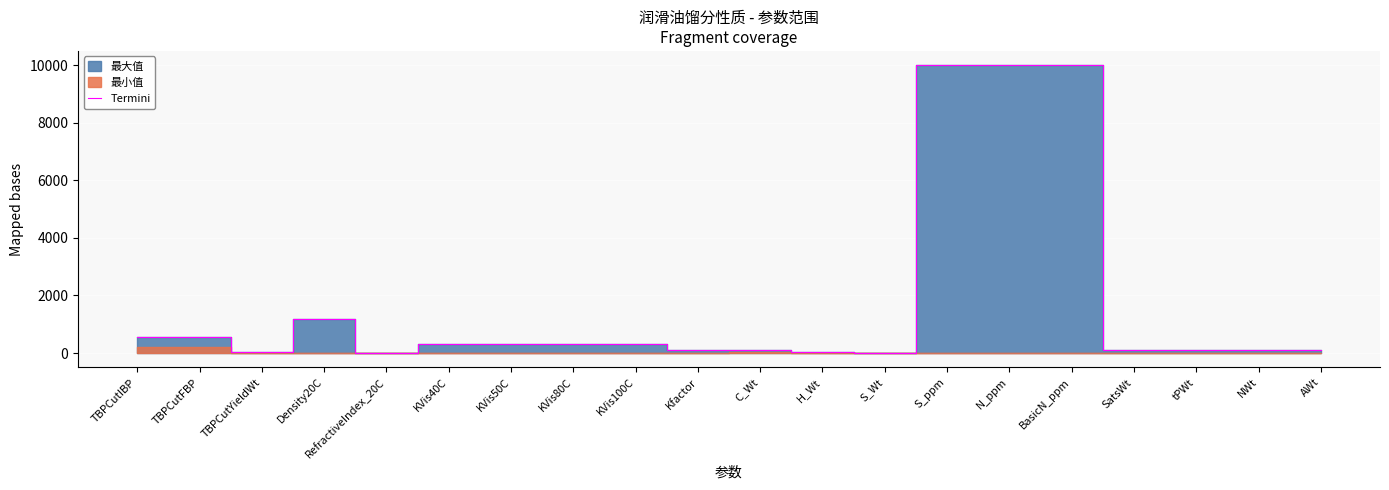

What is the smallest value displayed?

1